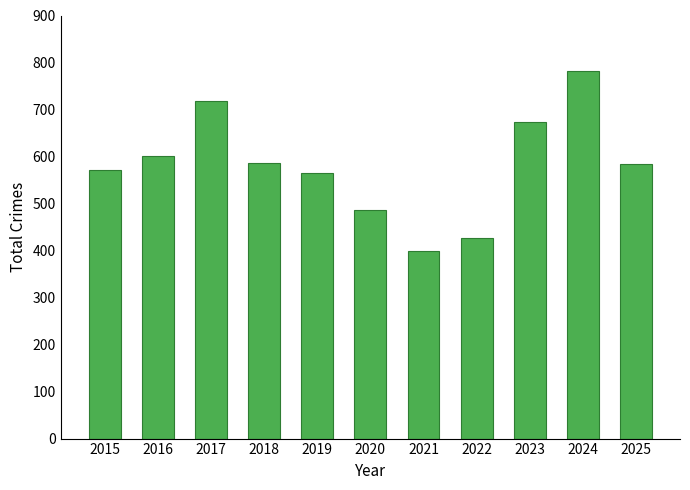

How many bars are there in total?

11